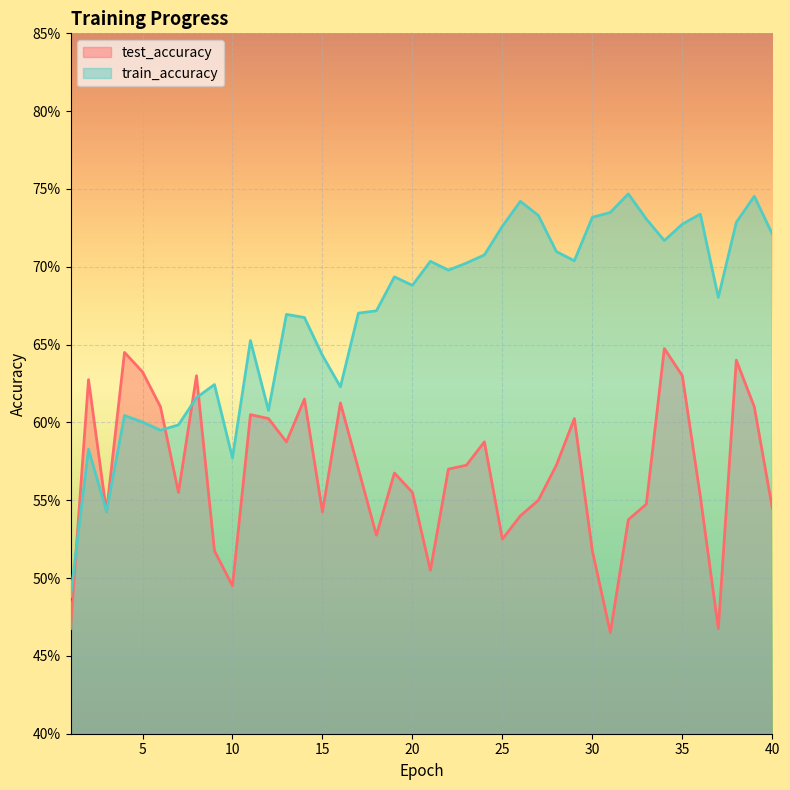

What is the difference between the highest and lowest values at 22?

0.1